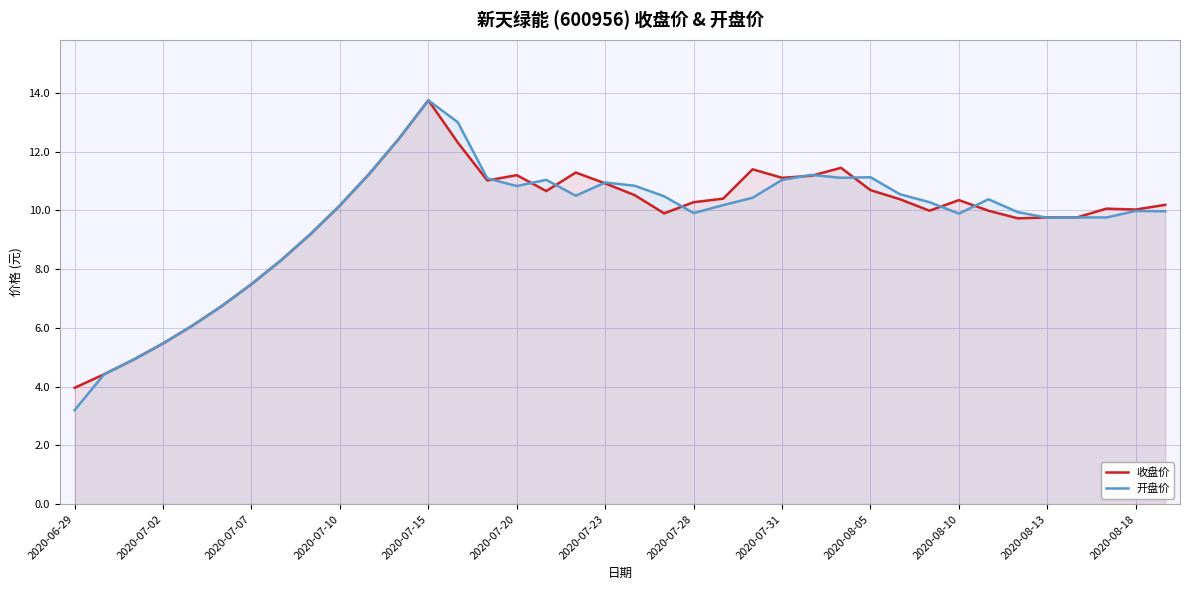

Where is the first local minimum for 收盘价?

14